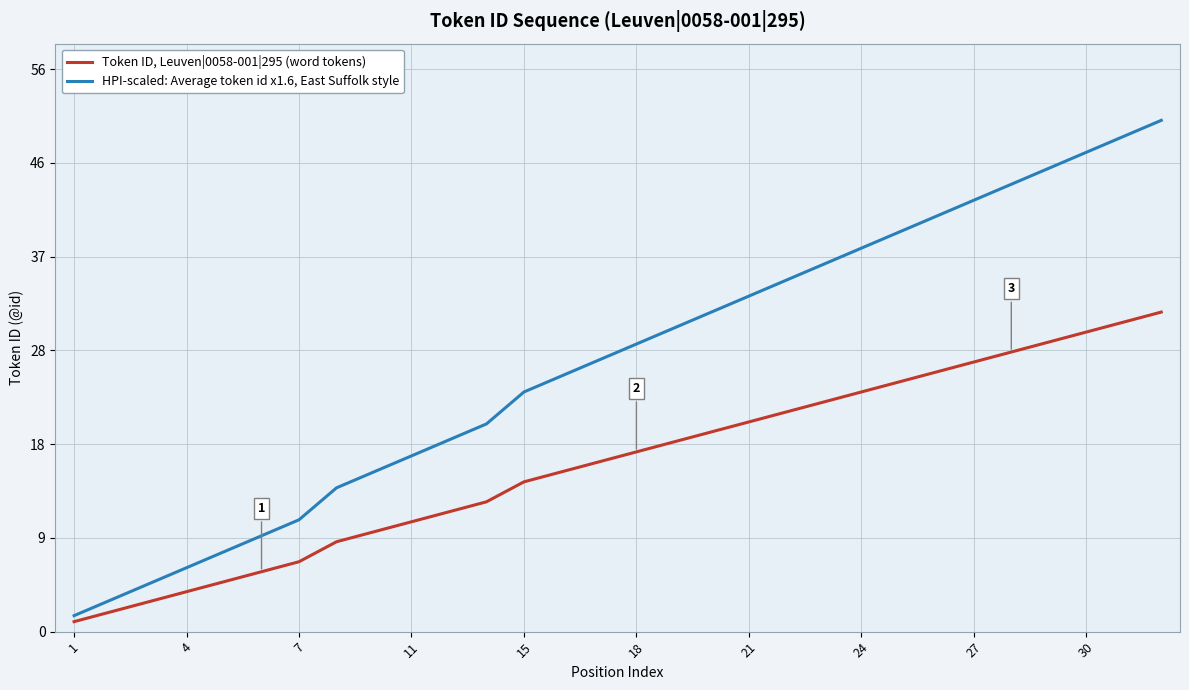

List the series in order of their overall mean, highest first.

HPI-scaled: Average token id x1.6, East Suffolk style, Token ID, Leuven|0058-001|295 (word tokens)